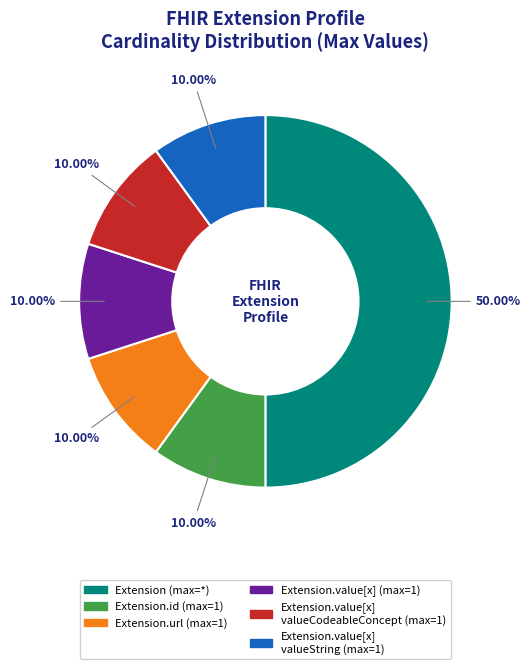

To the nearest percent, what is the average slice percentage?

17%